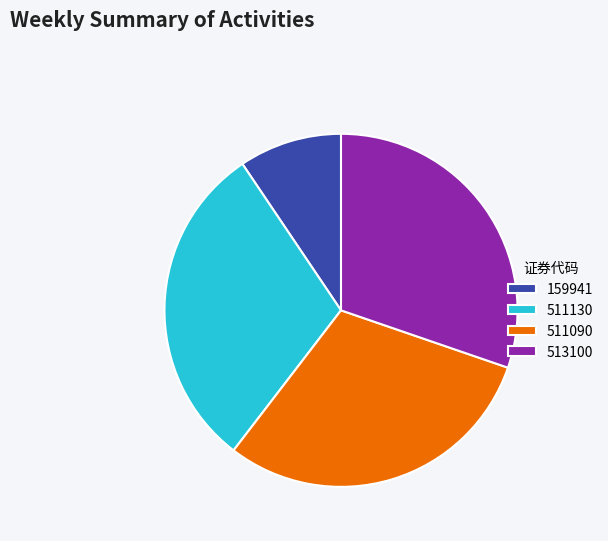

Which has a higher value, 159941 or 511130?

511130